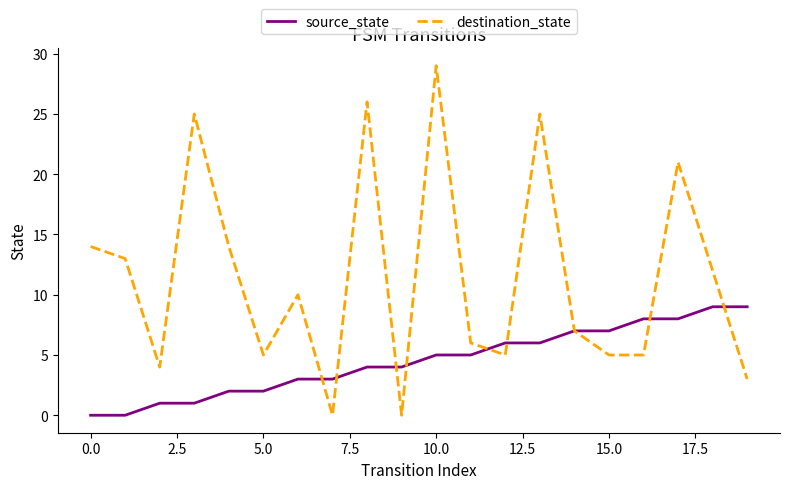

In destination_state, how many points are higher than both neighbors (excluding endpoints)?

6